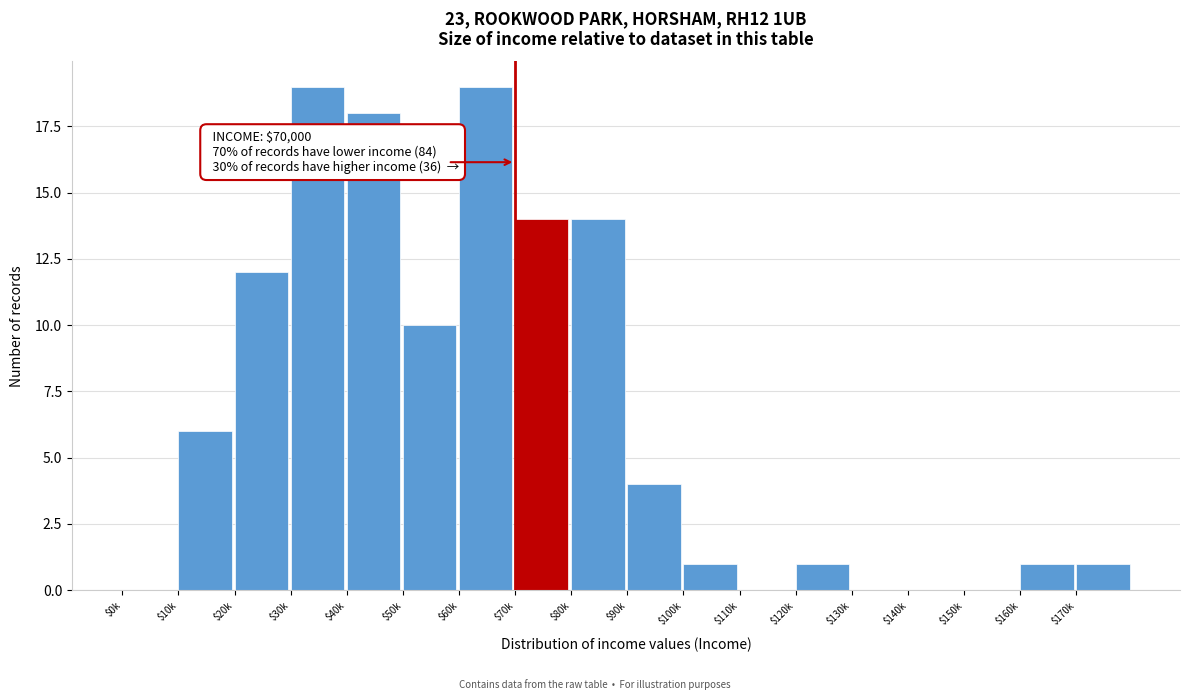

Is it true that the value at $10k is 6?

True